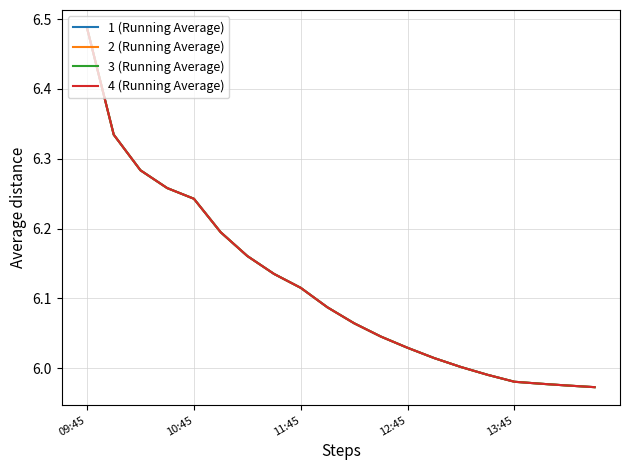

Is this an area chart (filled region under the line)?

No